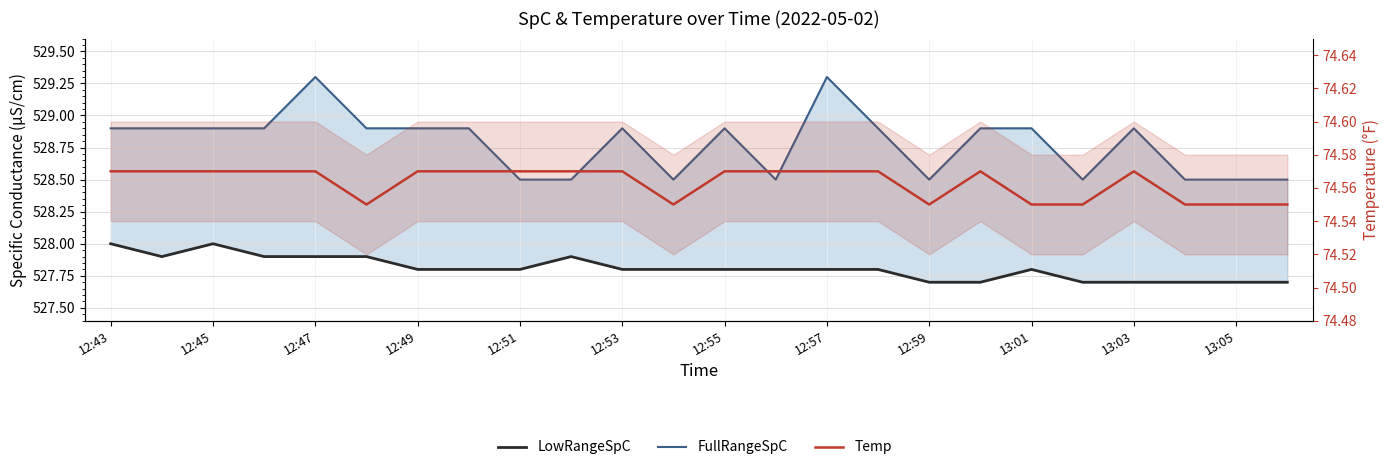

In FullRangeSpC, how many points are higher than both neighbors (excluding endpoints)?

5